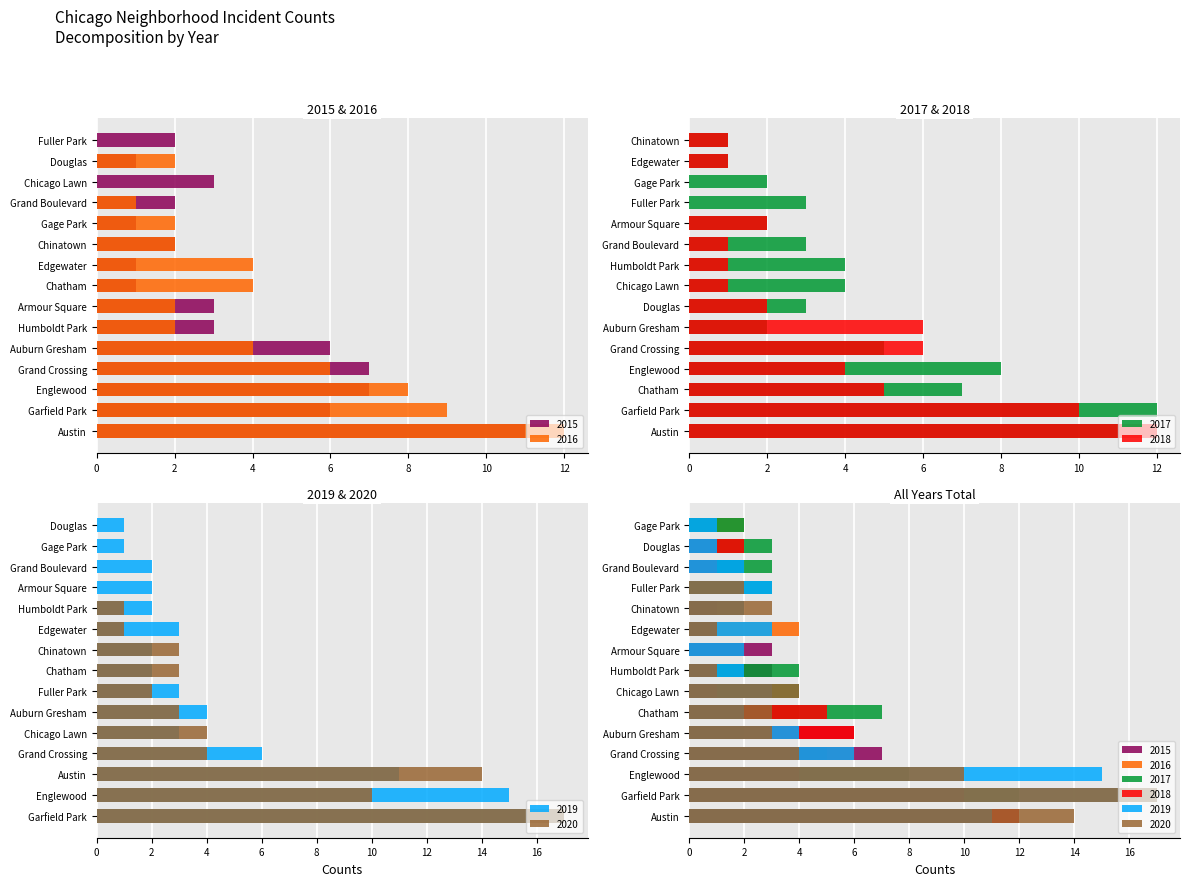

What is the difference between the second highest and minimum values in the 2016 series?

9